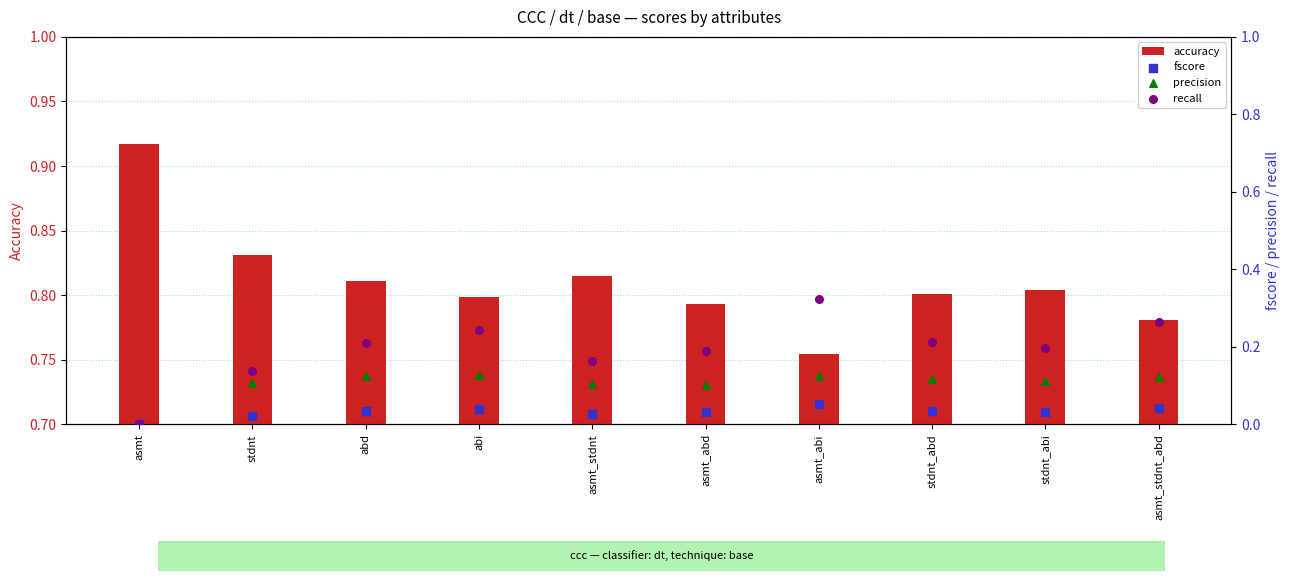

At which category is the sum across all series the highest?

asmt_abi